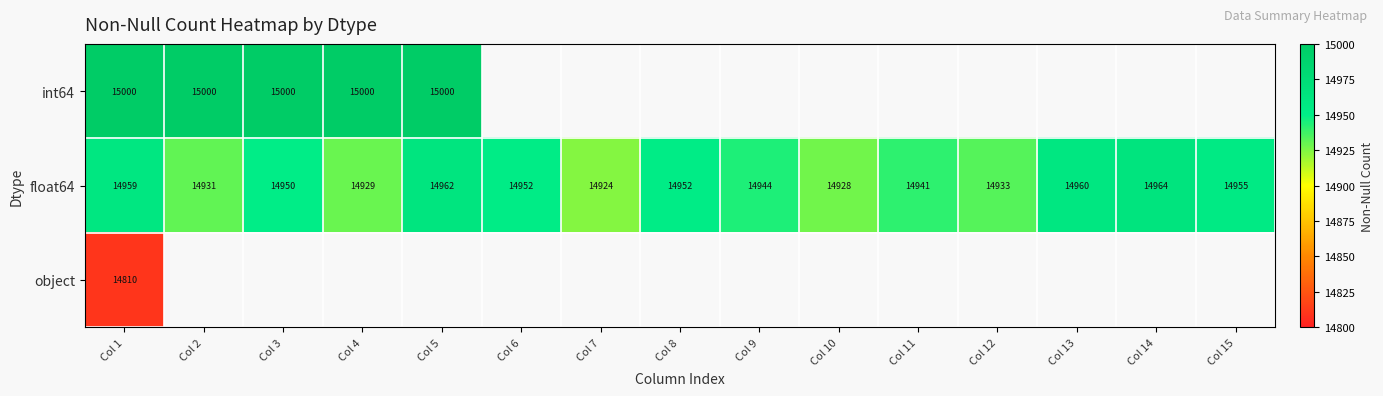

The value of int64 at Col 2 is 9267. True or false?

False